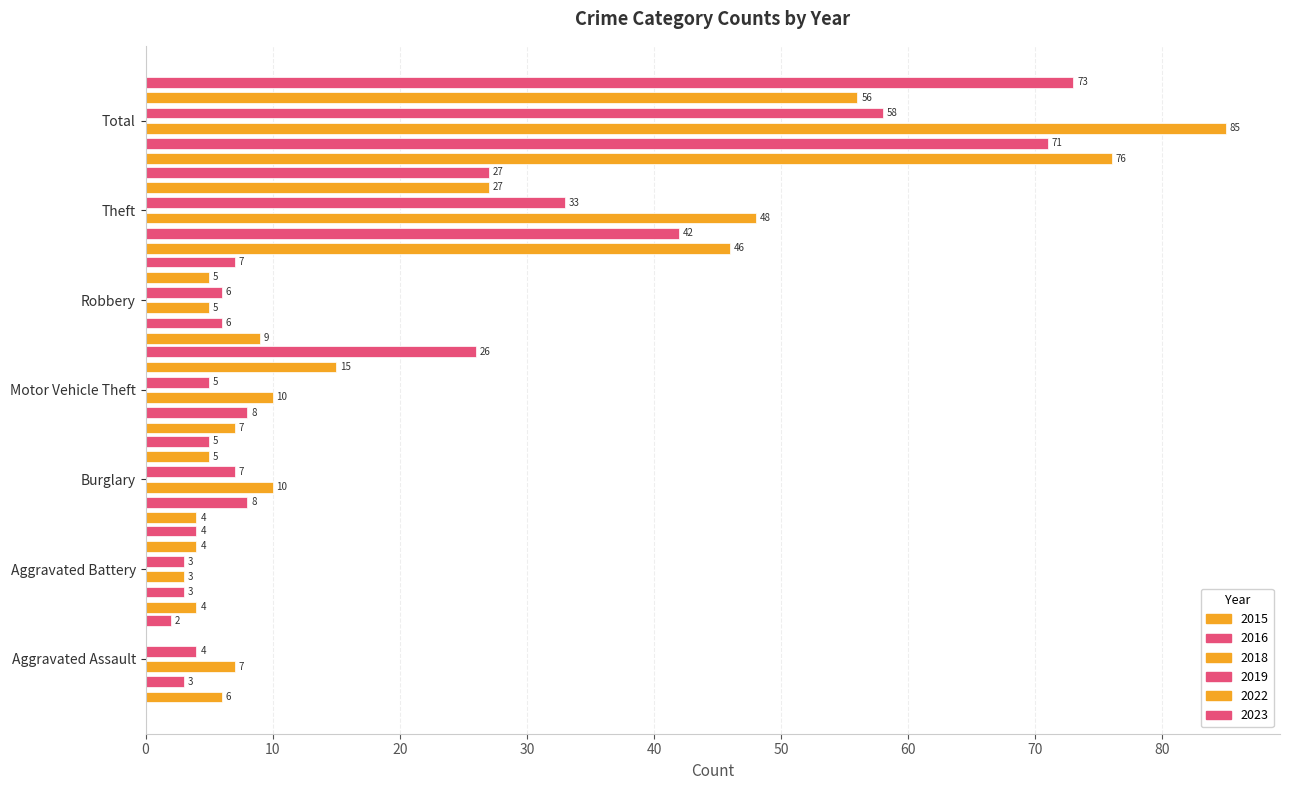

Which series has the largest total across all categories?

2018